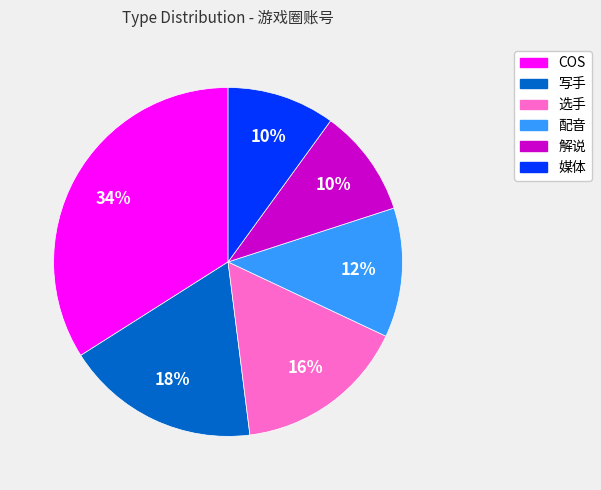

Which has a higher value, 解说 or 选手?

选手